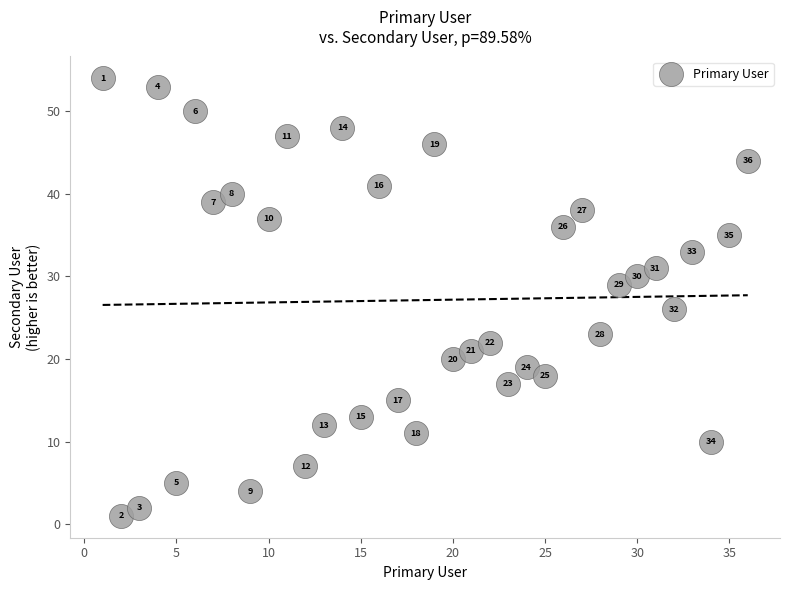

What Y value in the scatter plot is closest to 27?

26